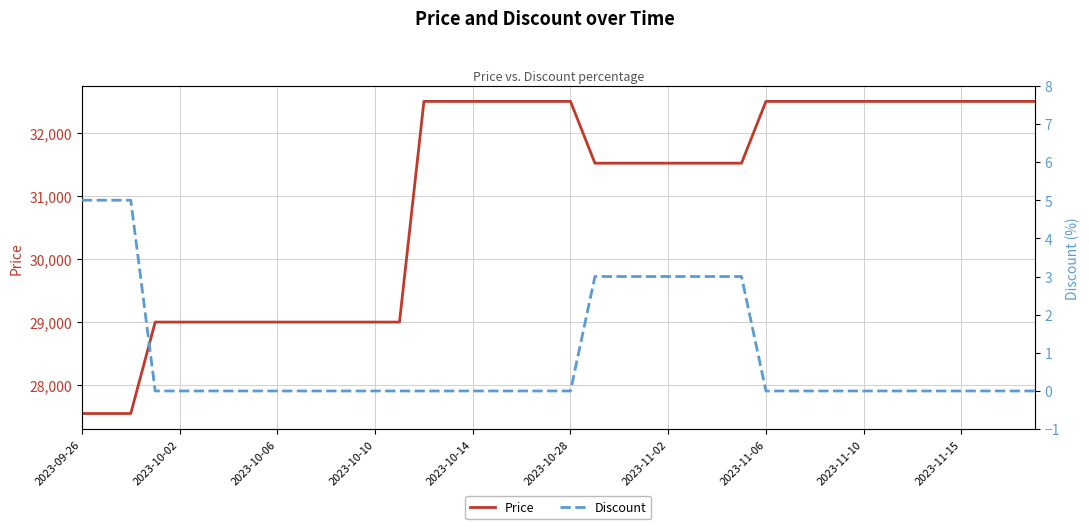

What is the highest value of the Price series?

32500